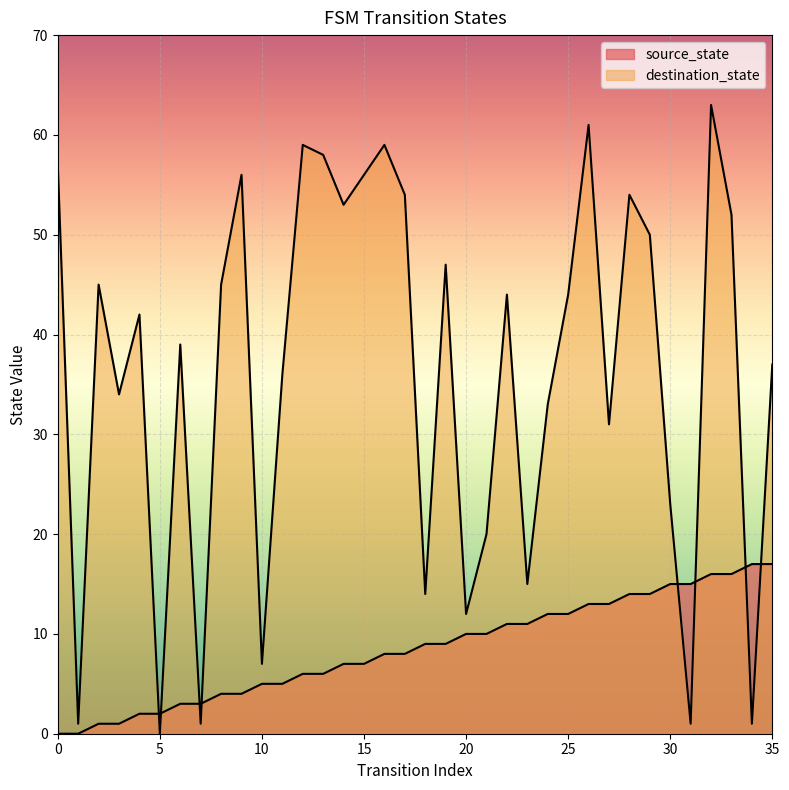

At 3, list the series in order from smallest to largest.

source_state, destination_state